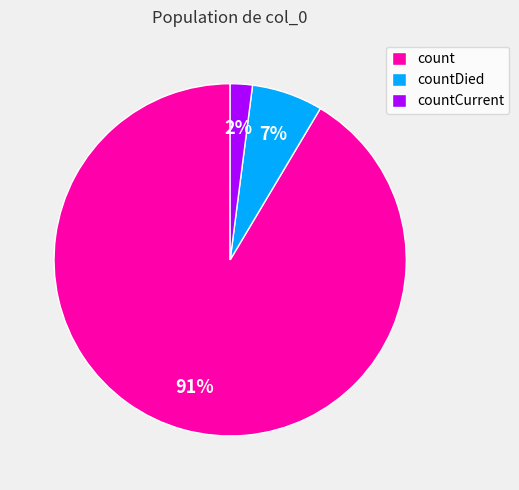

Between countDied and count, which is larger?

count